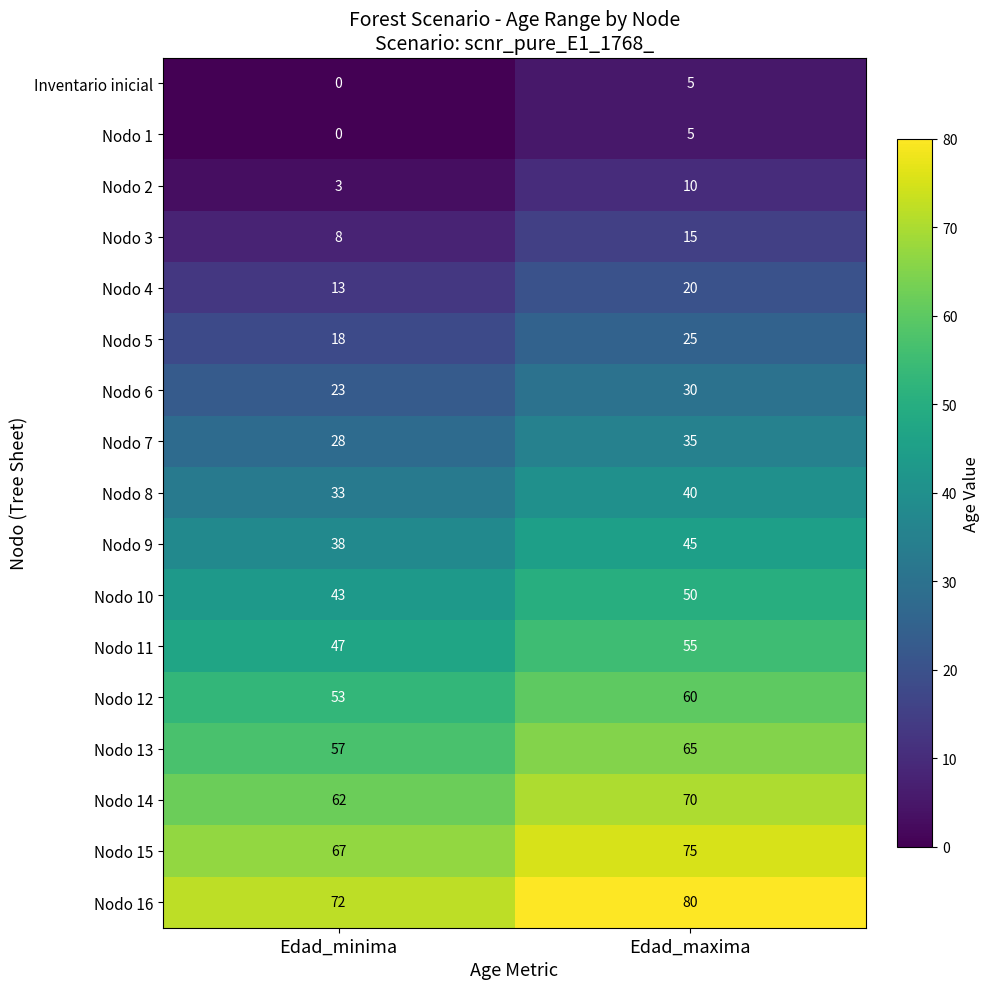

Which series has the largest total across all categories?

Nodo 16